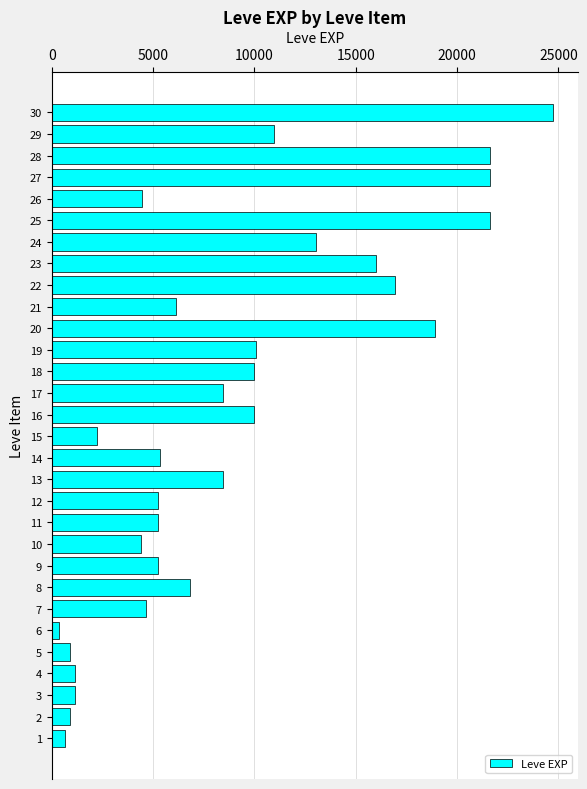

At which category does the chart reach its minimum across all series?

6